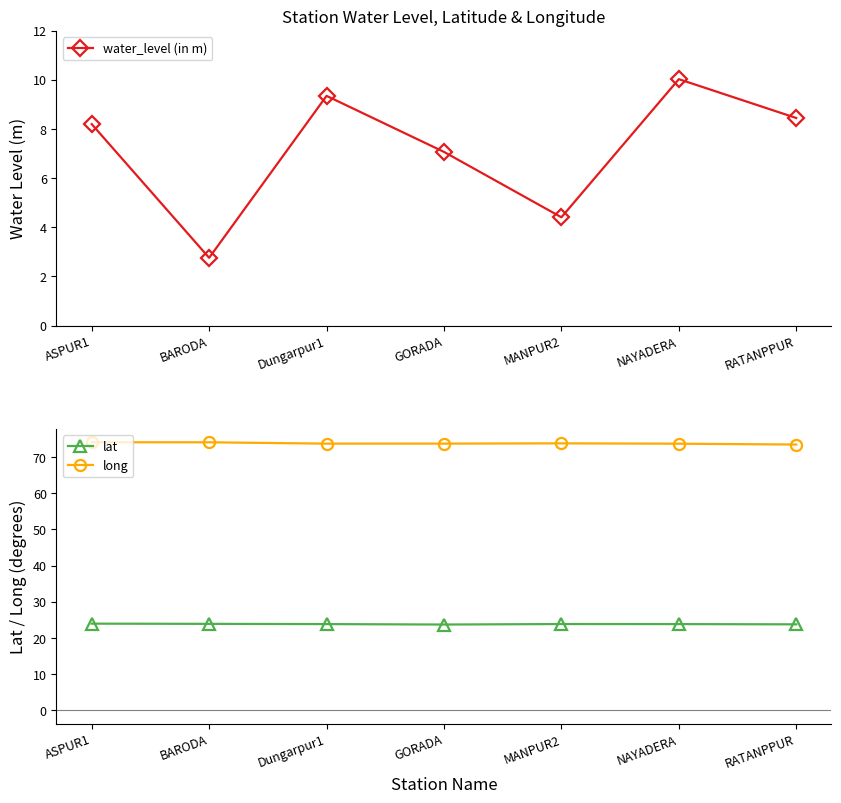

Which category has the lowest value across all series?

BARODA